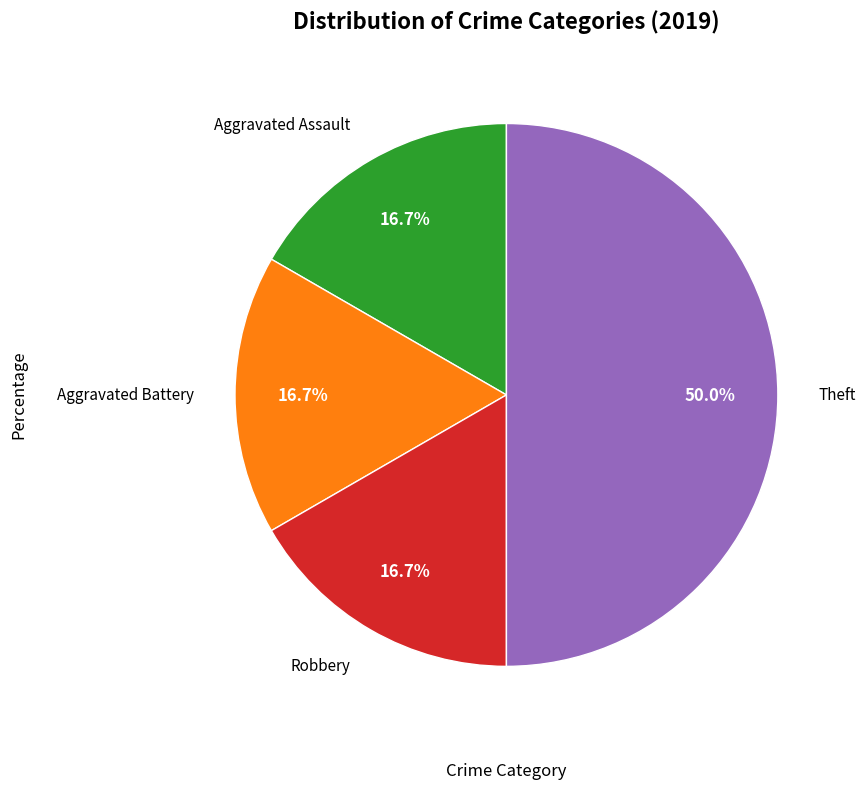

To the nearest percent, what is the difference between the largest and smallest slice percentages?

33%